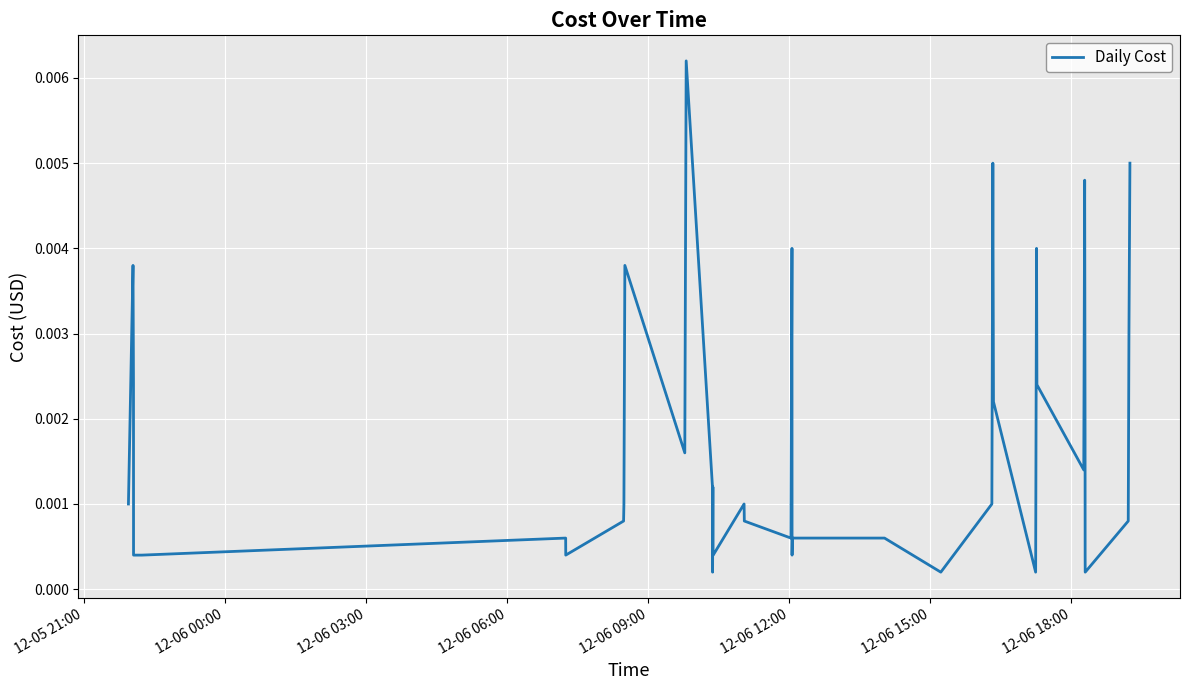

Does the chart have visible grid lines?

Yes